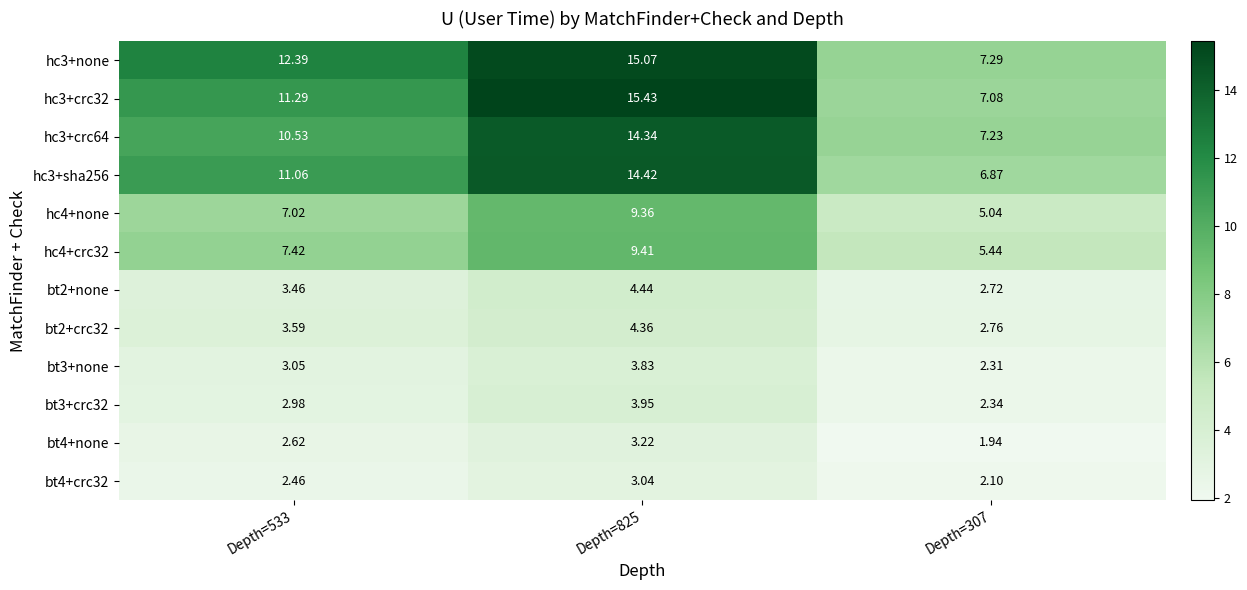

Is the value of bt3+none at Depth=307 greater than the value of bt3+crc32 at Depth=307?

No